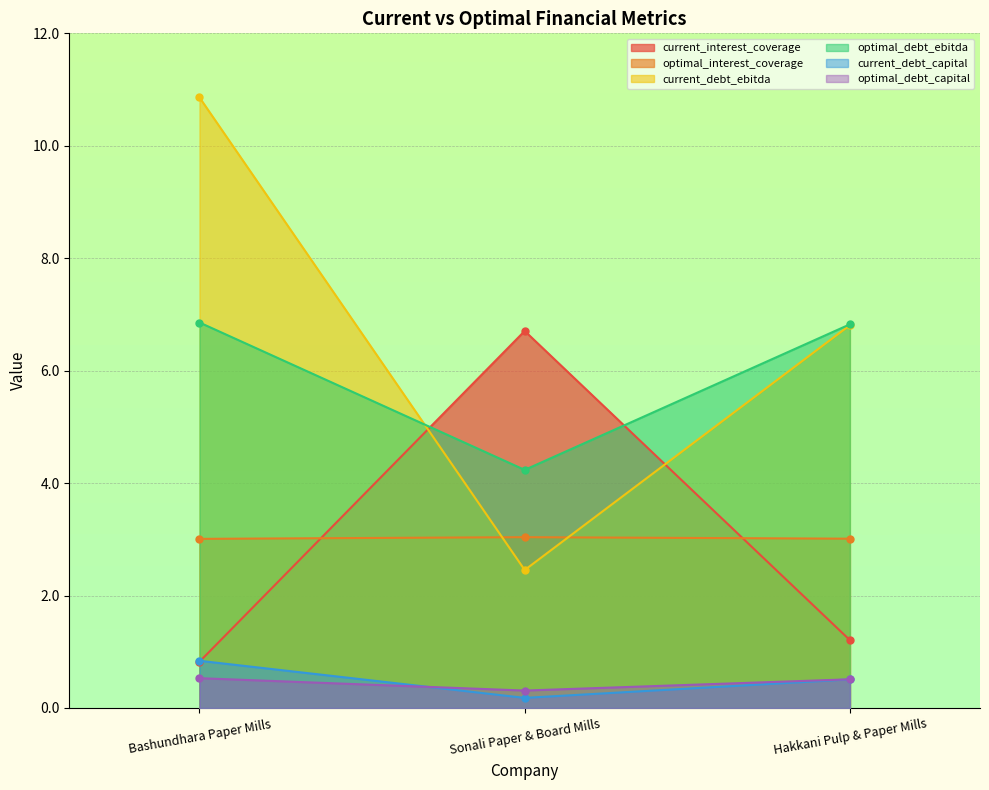

Which category has the lowest value in the current_debt_capital series?

Sonali Paper & Board Mills